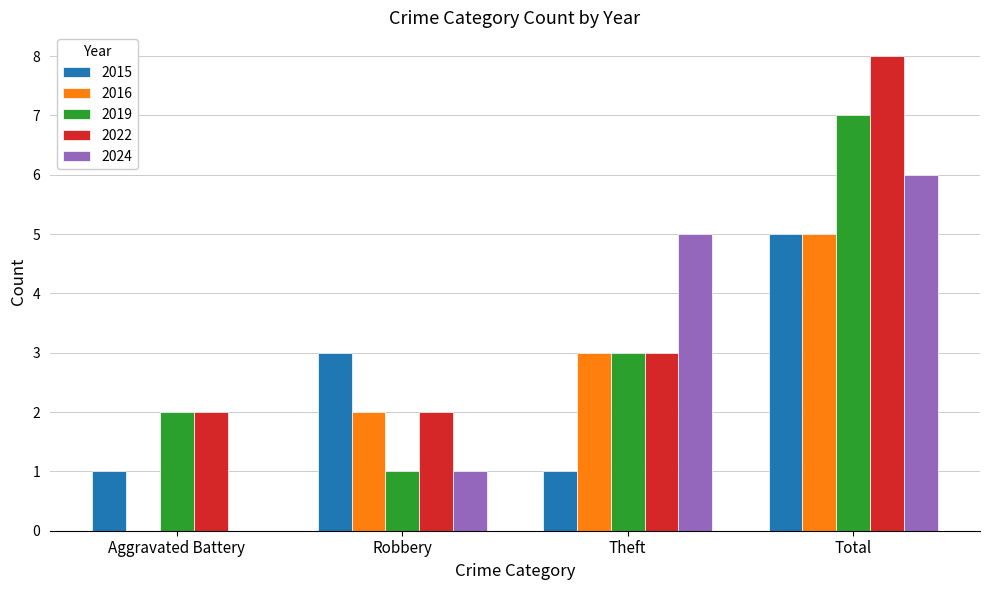

Reading left to right, list all the values displayed in this chart.

2015: Aggravated Battery=1	Robbery=3	Theft=1	Total=5
2016: Aggravated Battery=0	Robbery=2	Theft=3	Total=5
2019: Aggravated Battery=2	Robbery=1	Theft=3	Total=7
2022: Aggravated Battery=2	Robbery=2	Theft=3	Total=8
2024: Aggravated Battery=0	Robbery=1	Theft=5	Total=6